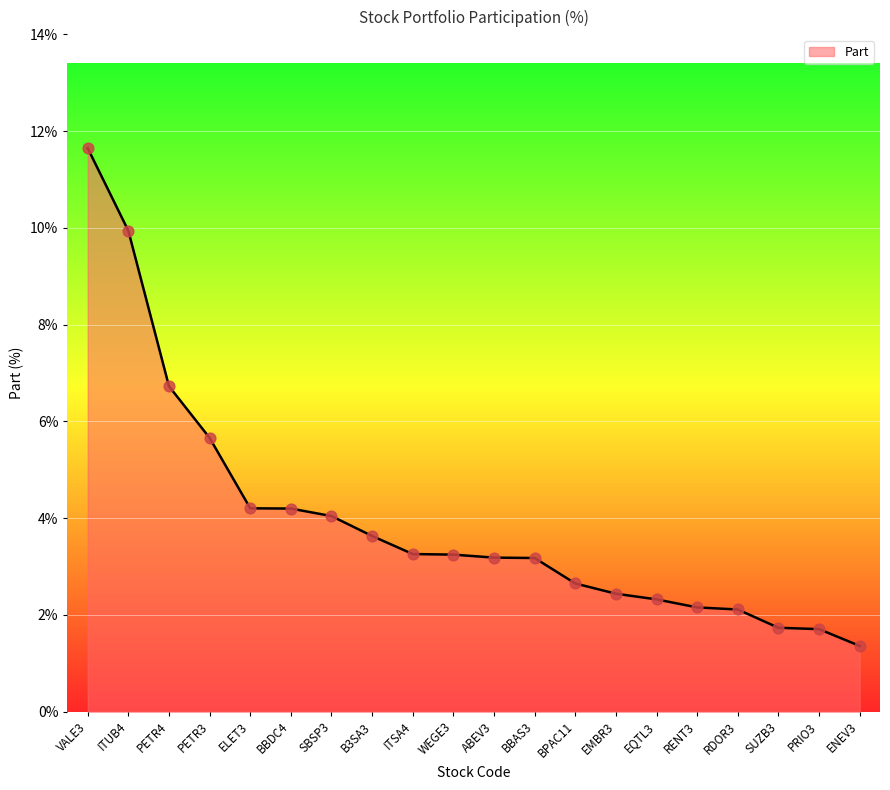

Approximately how many times larger is the value at ELET3 compared to ITSA4?

1.3